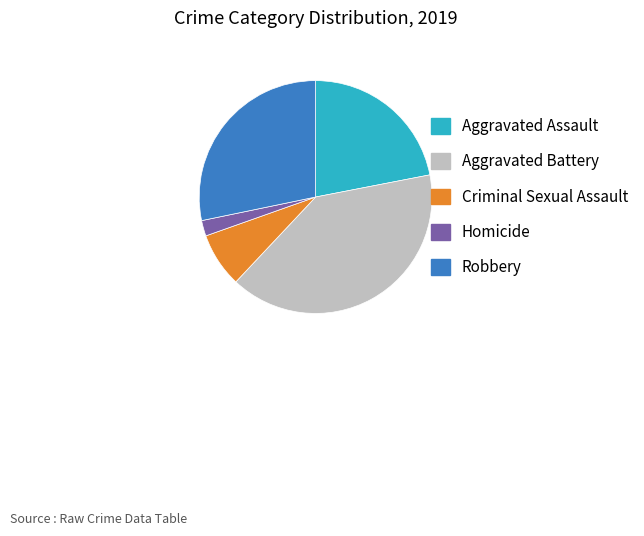

Is it true that Aggravated Assault is 22% of the pie?

True